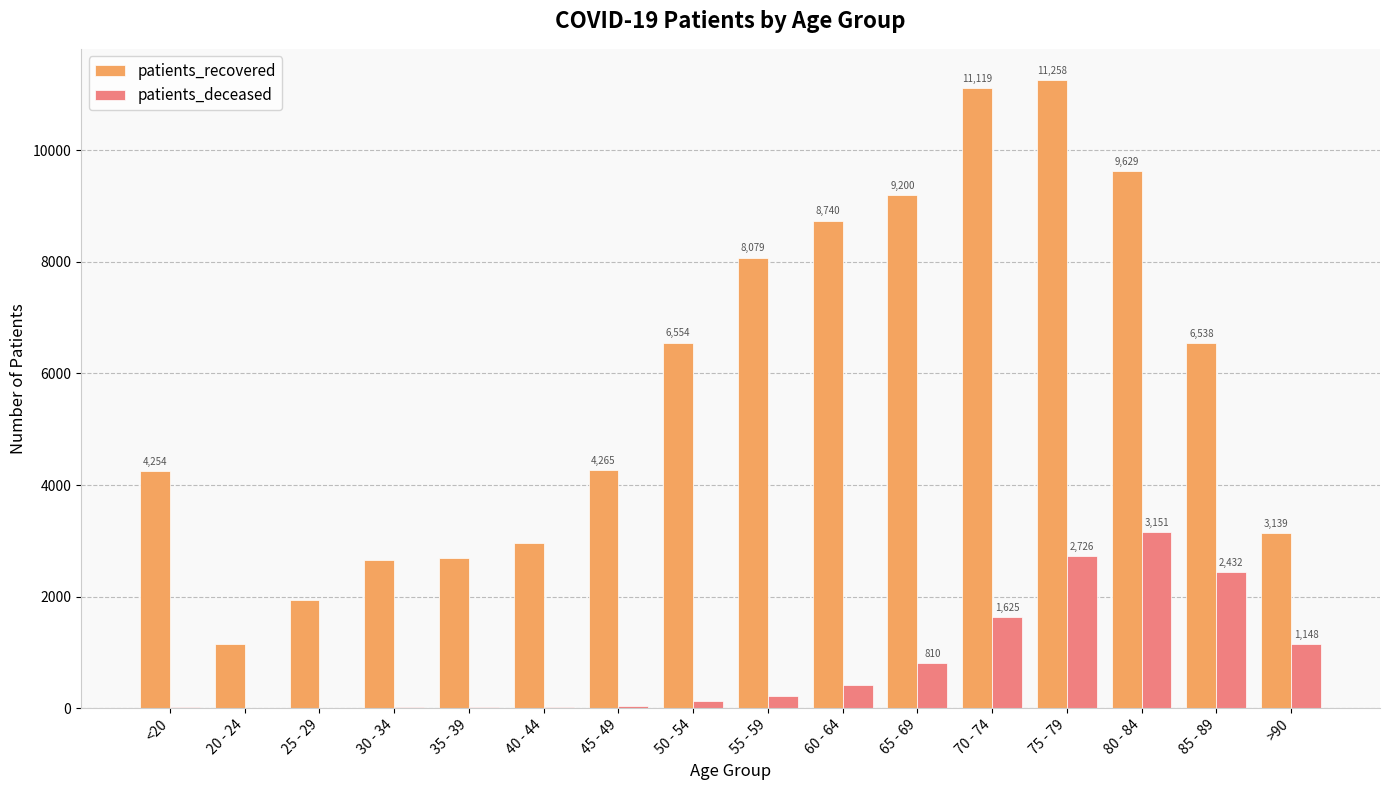

Which series has the largest total across all categories?

patients_recovered